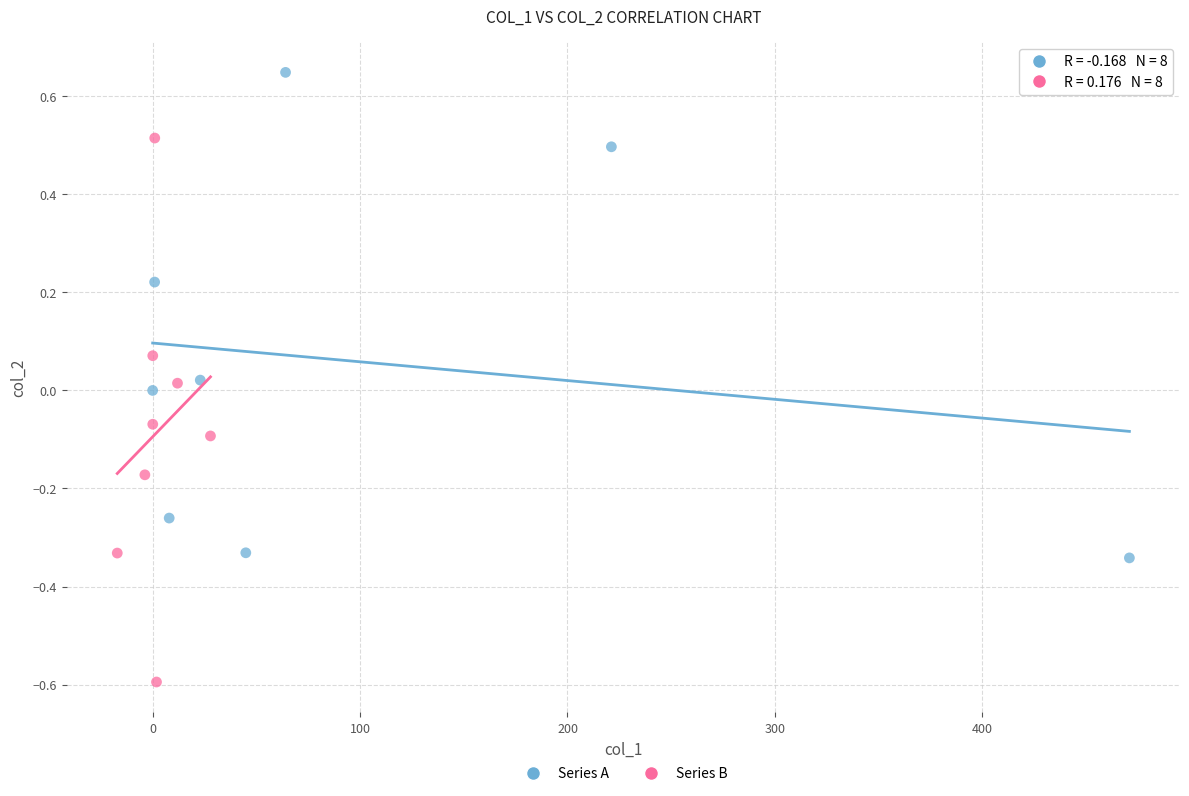

Which series has the widest spread of Y values?

Series B